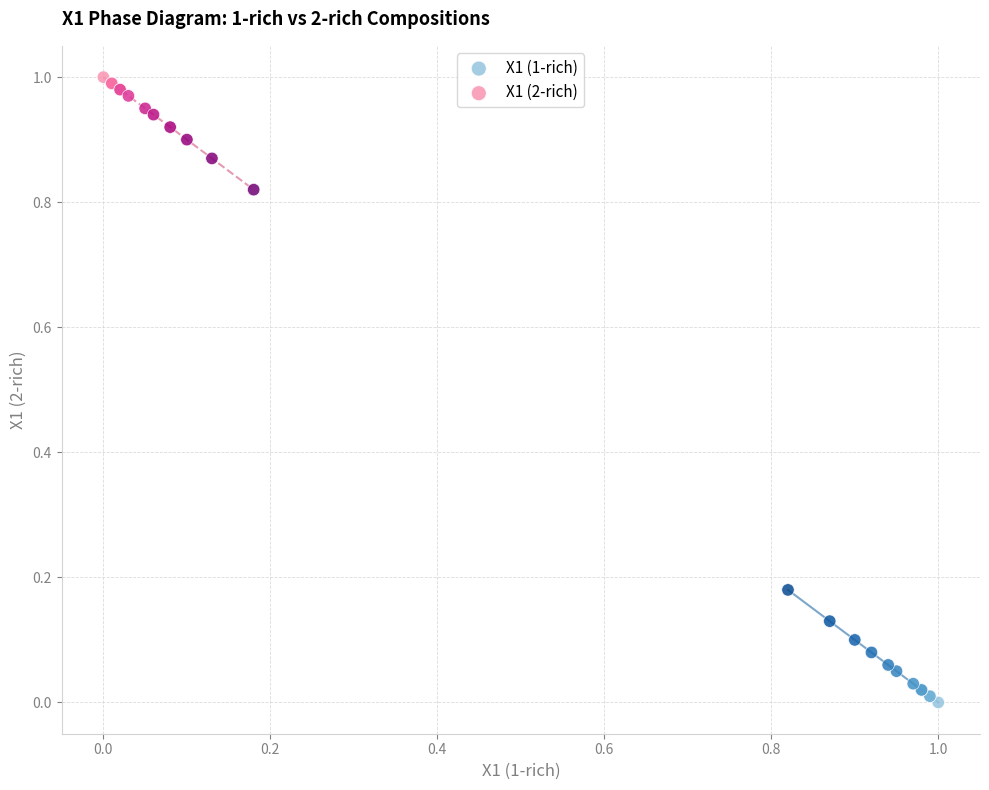

Which series reaches the maximum Y coordinate?

X1 (2-rich)